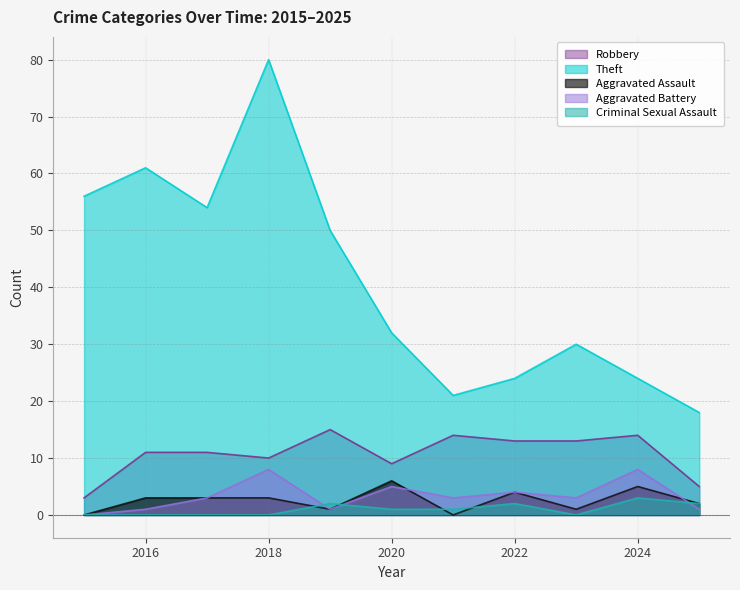

Is it true that Aggravated Battery equals 4 at 2022?

True